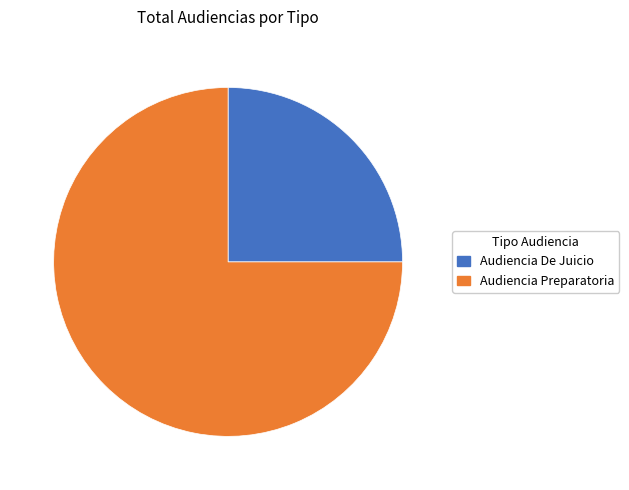

What is the smallest slice in the pie chart?

Audiencia De Juicio